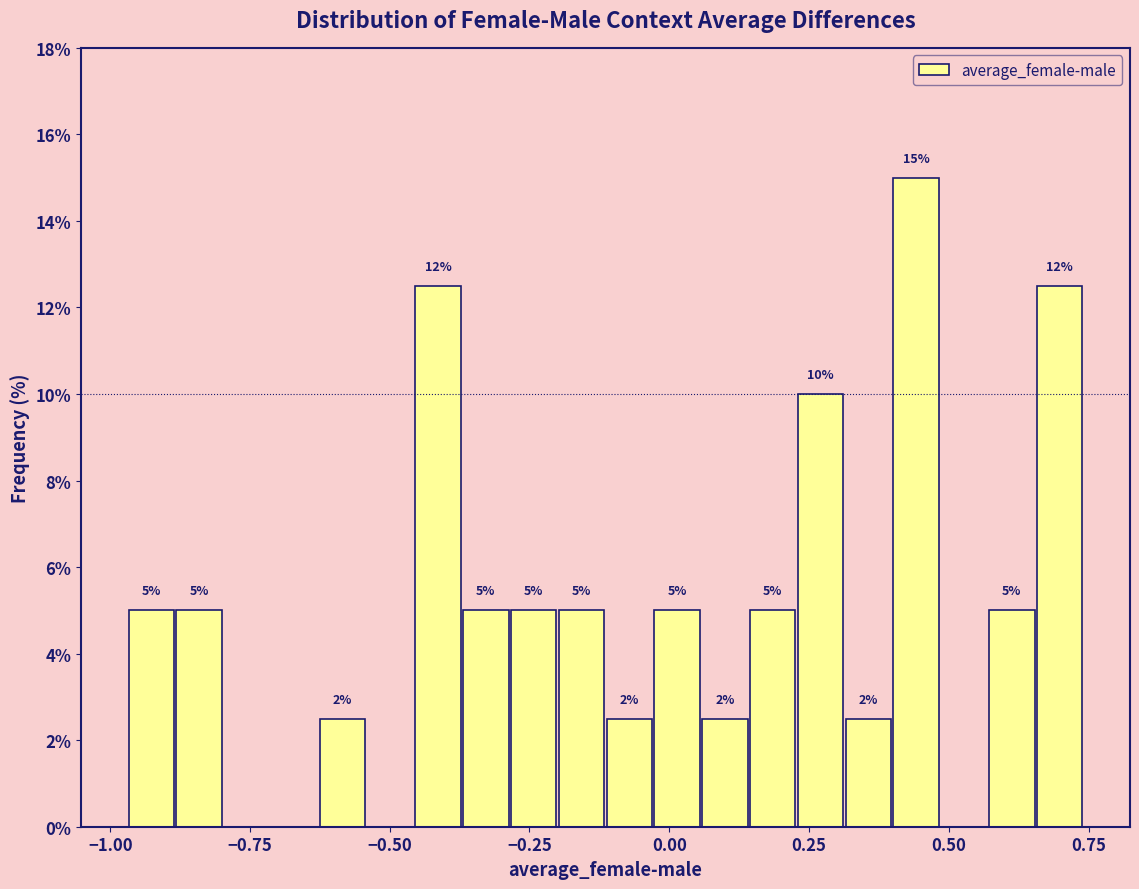

Read against the x-axis, roughly where is the centre of the tallest bar?

0.45